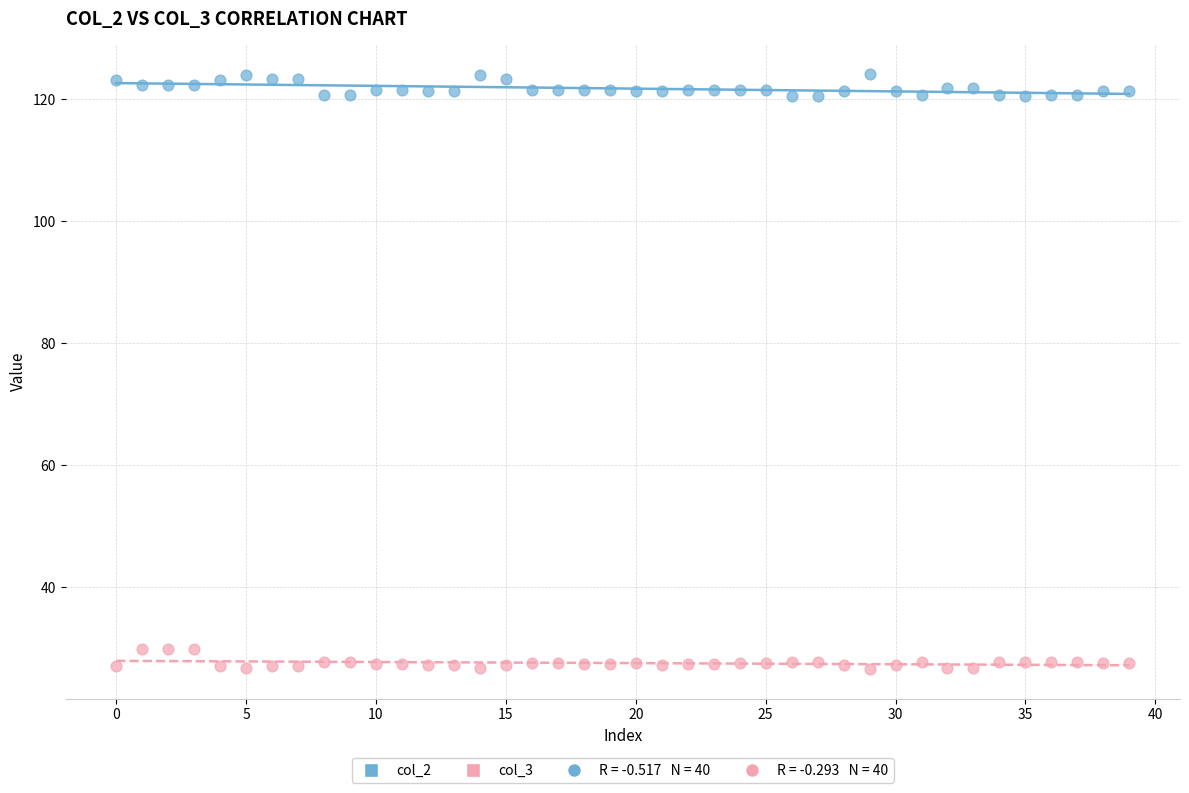

How many points are shown in the scatter plot?

80